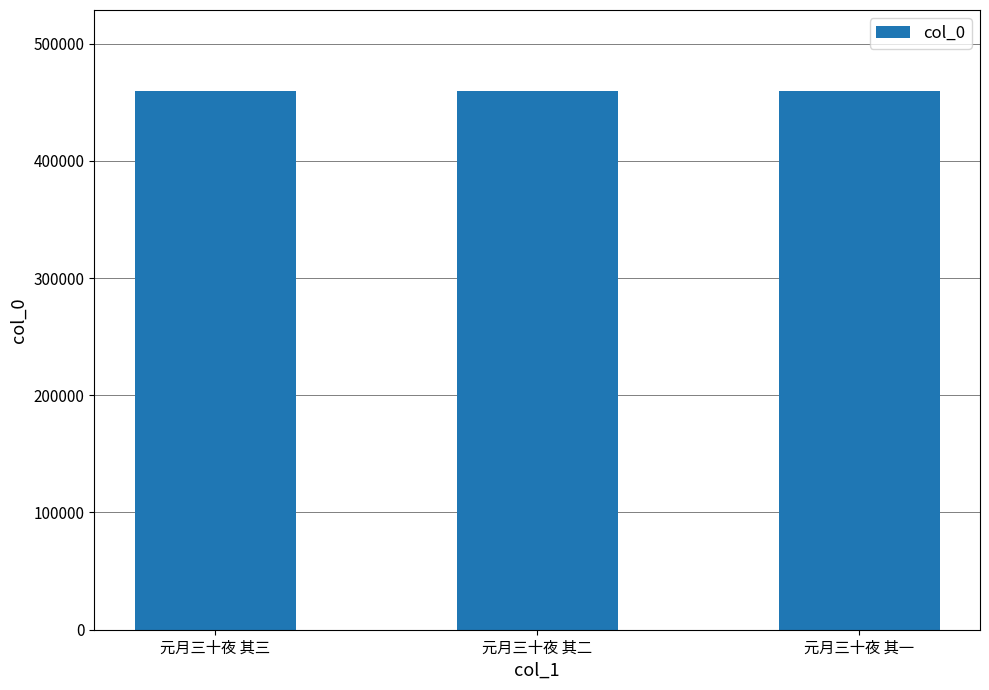

The value at 元月三十夜 其一 is 165098. True or false?

False